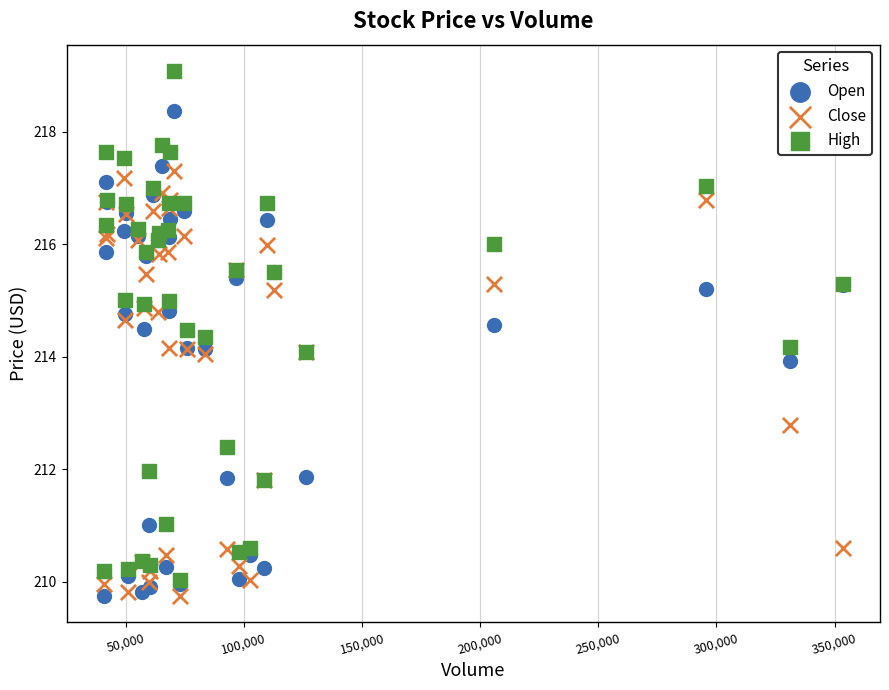

In the Close series, what Y value is closest to 213?

212.8